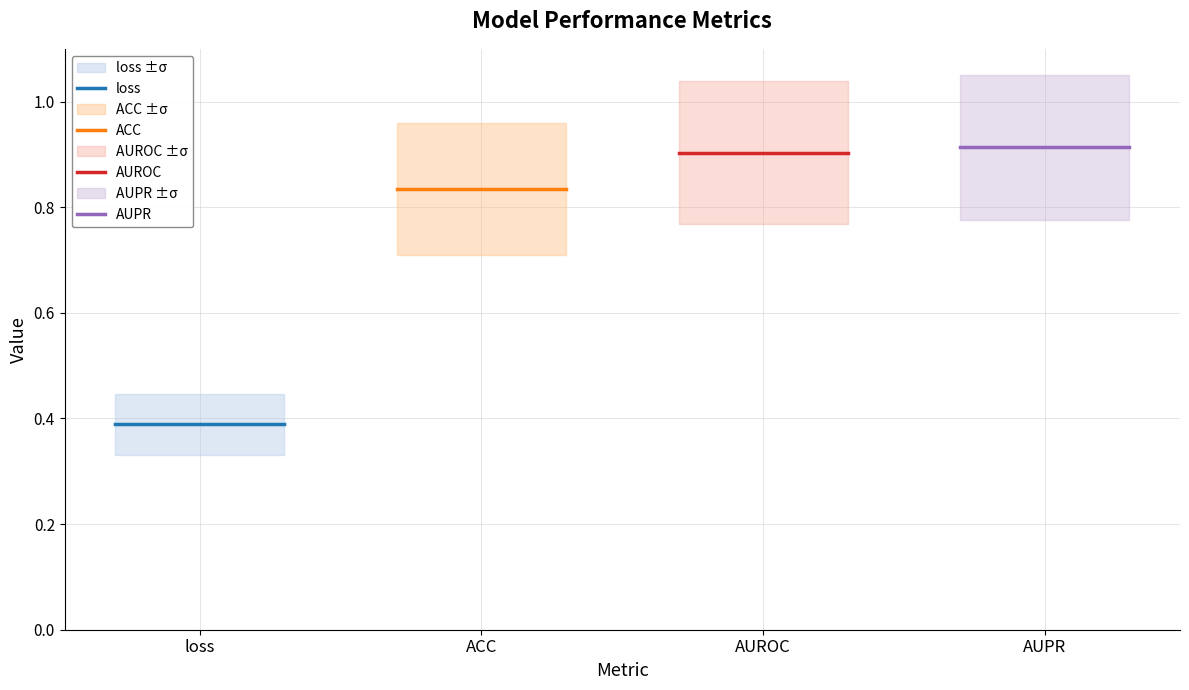

The value of ACC at loss is 1.4. True or false?

False